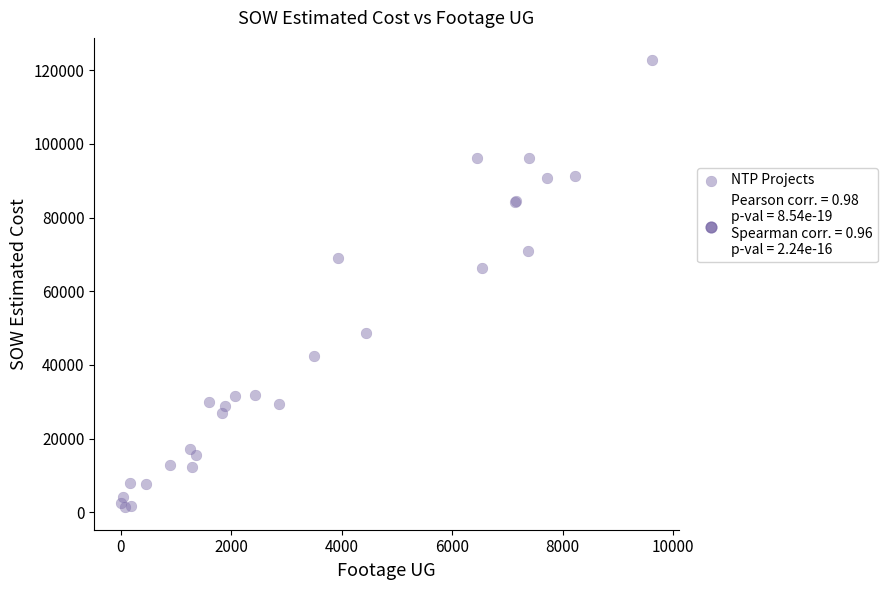

What Y value in the scatter plot is closest to 62029?

66271.5